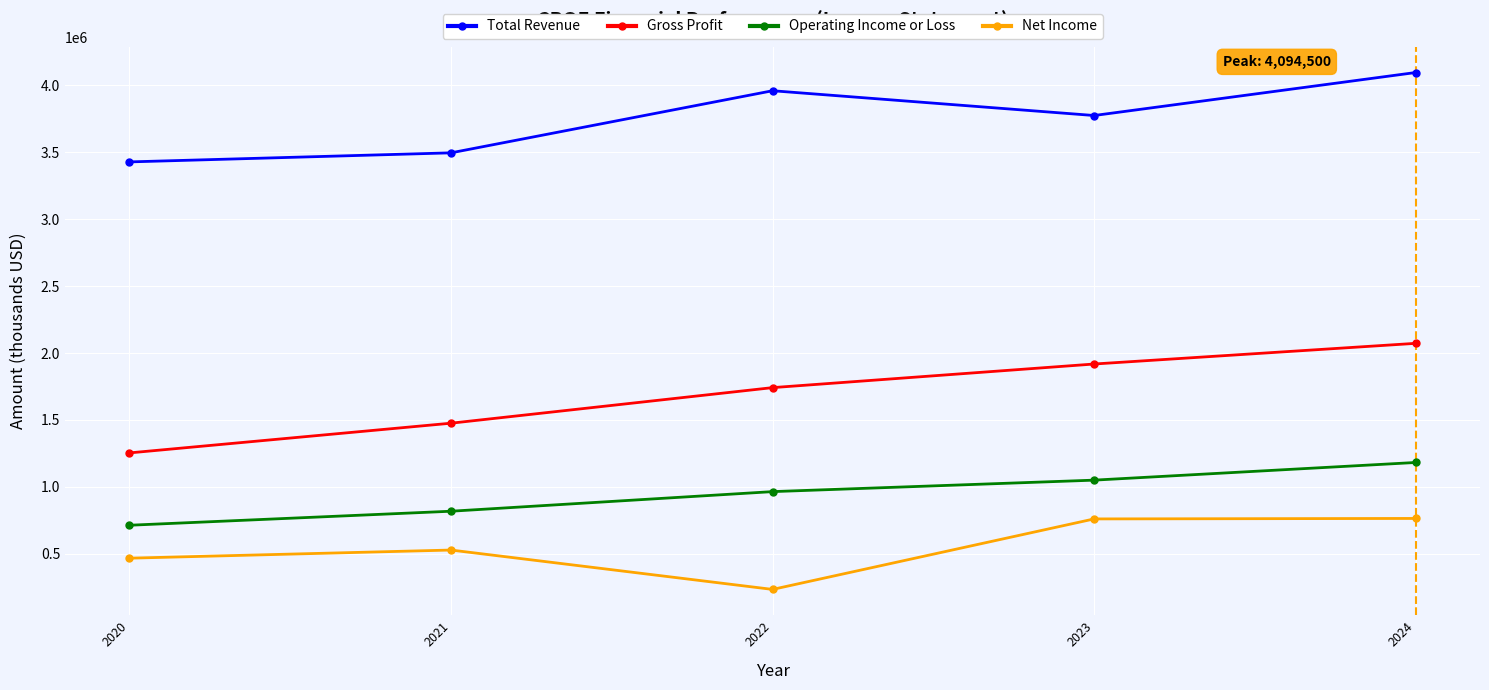

Which series has the widest spread of values?

Gross Profit